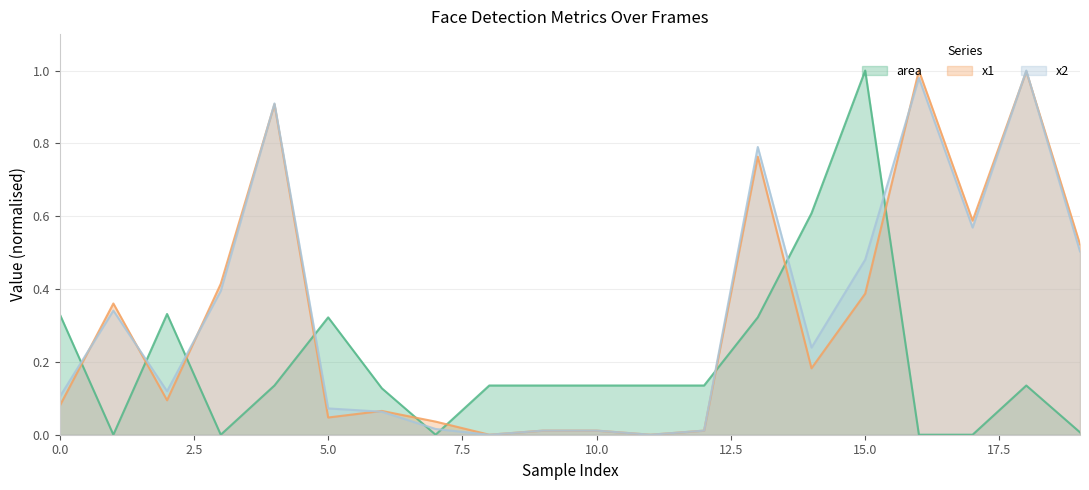

Which series has the largest total across all categories?

x2